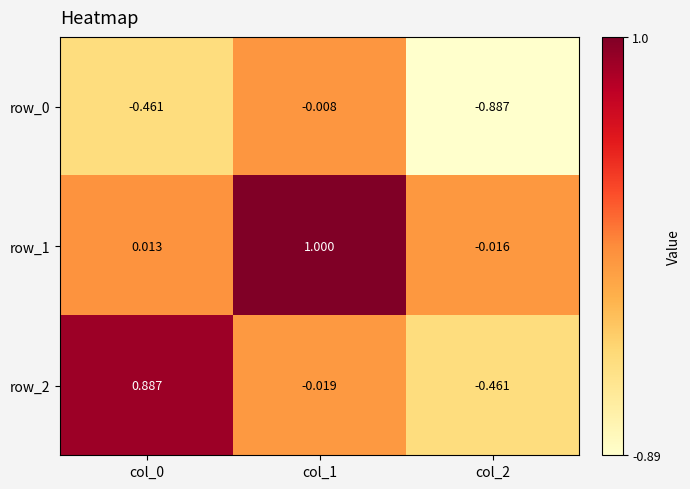

How many data points in row_1 are less than 0?

1